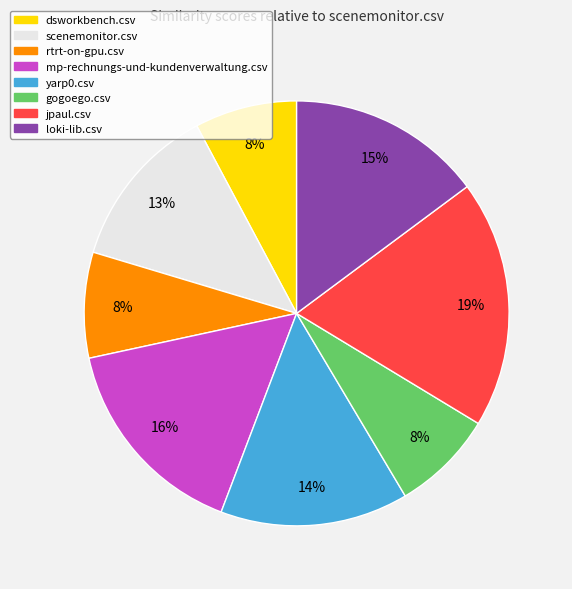

To the nearest percent, what is the average slice percentage?

12%